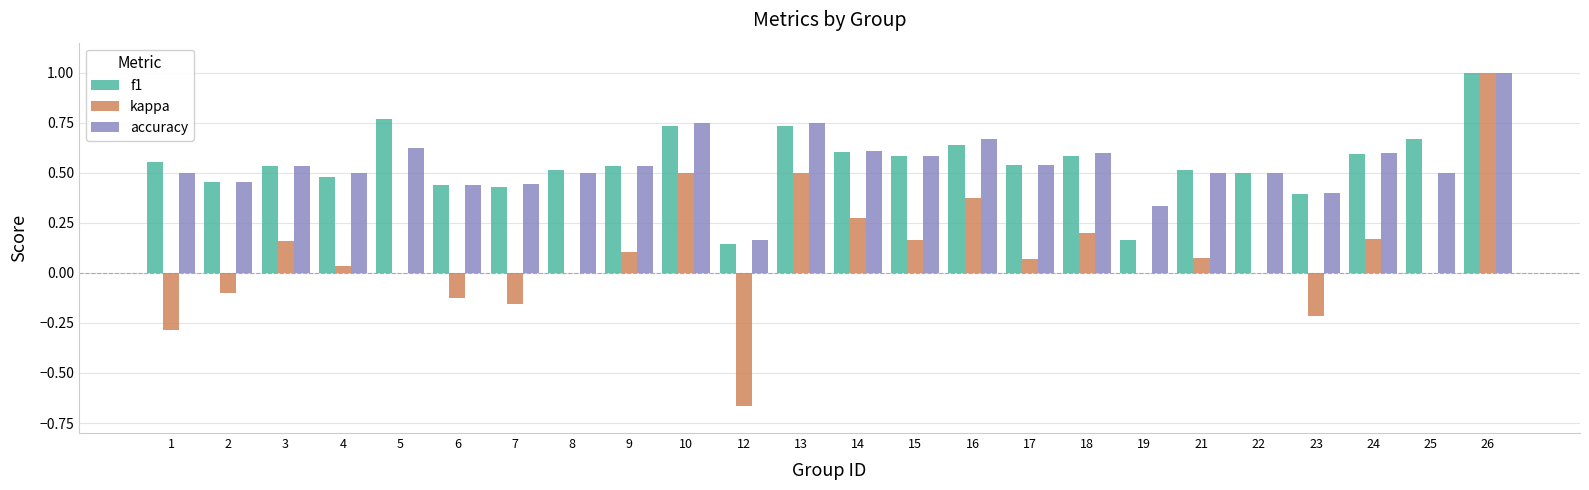

Is it true that f1 equals 0.6 at 6?

False